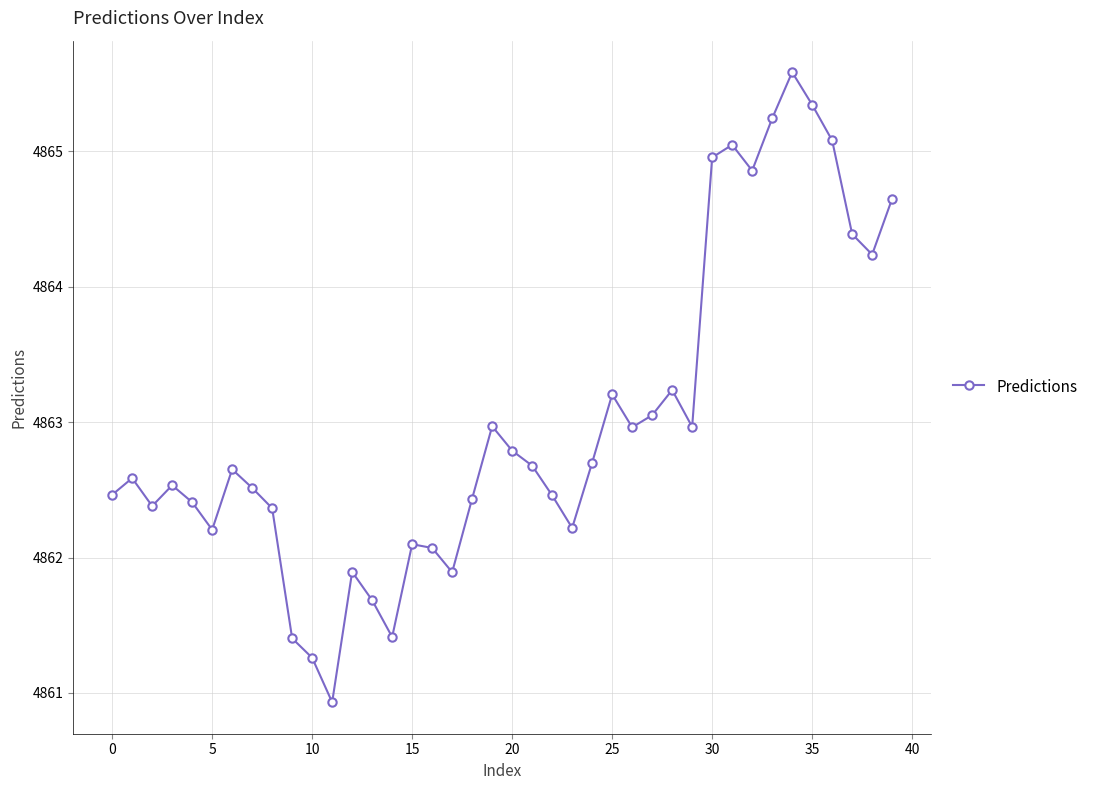

How many points are higher than both their immediate neighbors (excluding endpoints)?

10